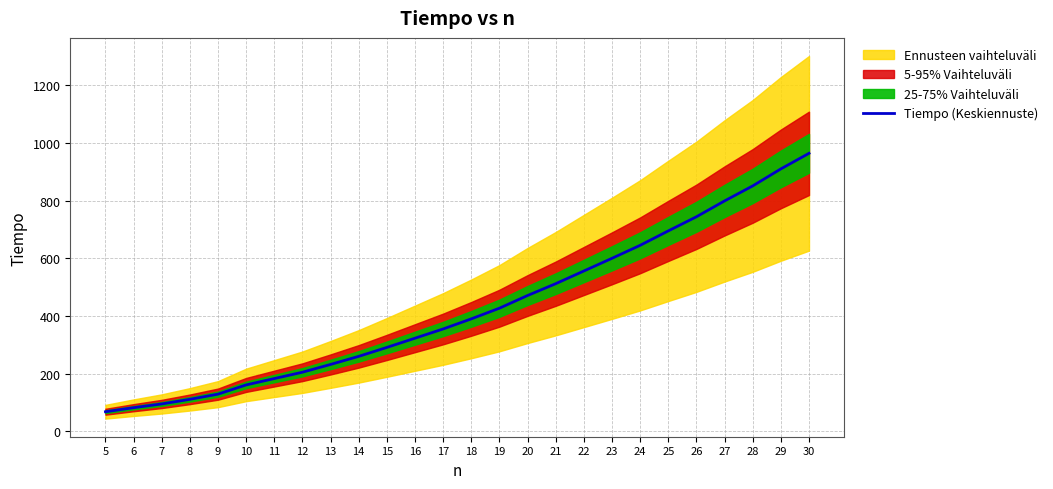

Is this an area chart (filled region under the line)?

No